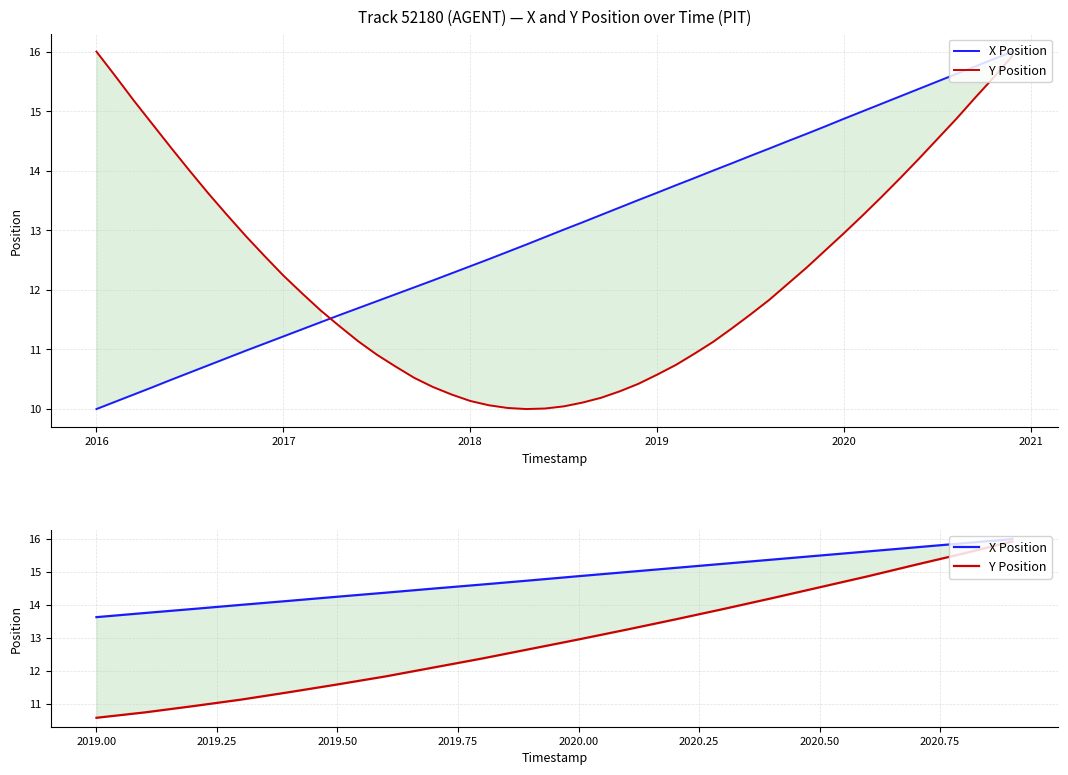

How many lines are shown in the chart?

2